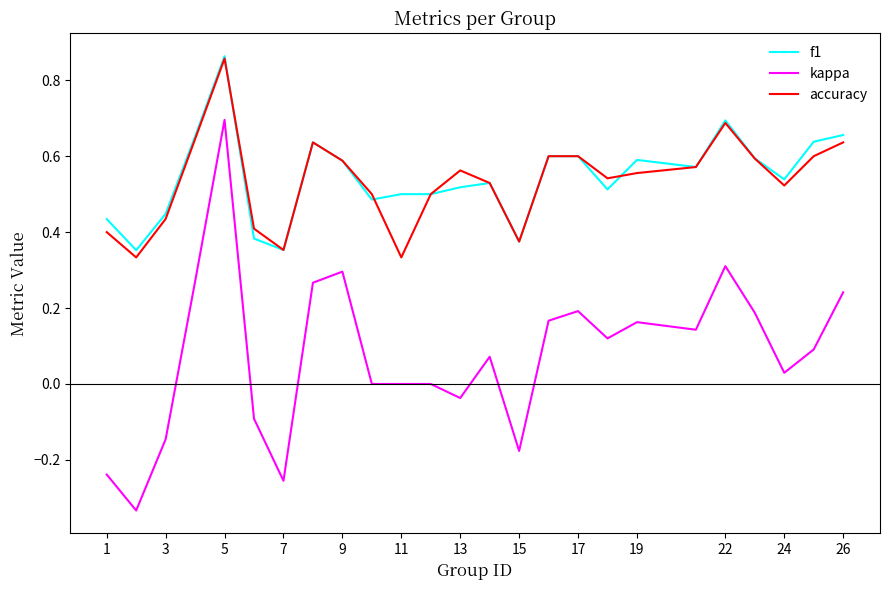

True or false: accuracy and kappa cross at least once.

False